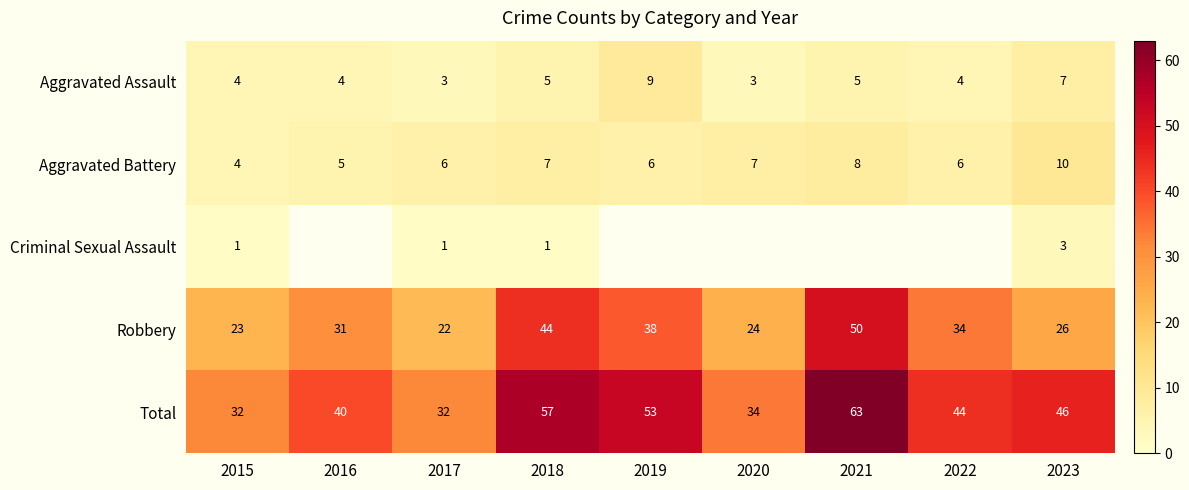

Which series has the widest spread of values?

Total